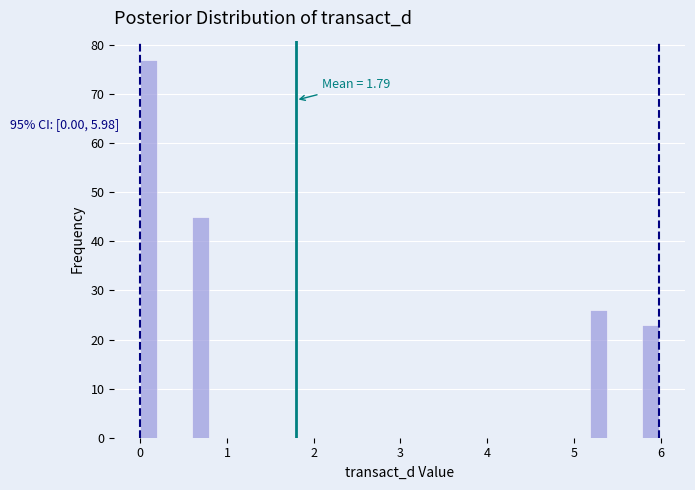

Read against the x-axis, roughly where is the centre of the tallest bar?

0.1